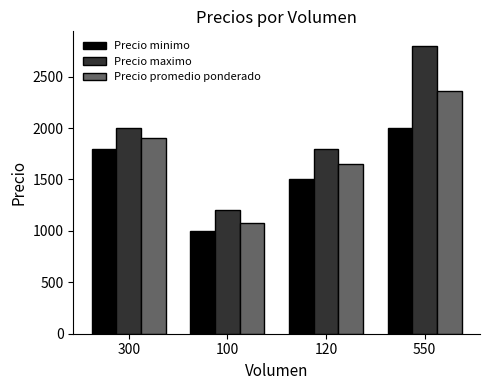

At how many categories does at least one series exceed 2419?

1